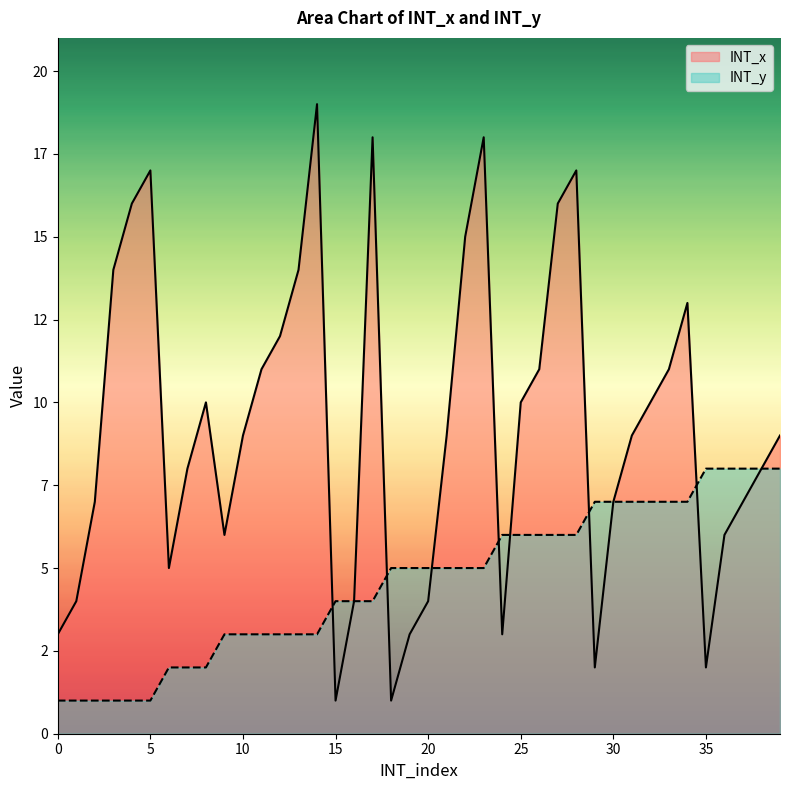

The value of INT_x at 17 is 18. True or false?

True